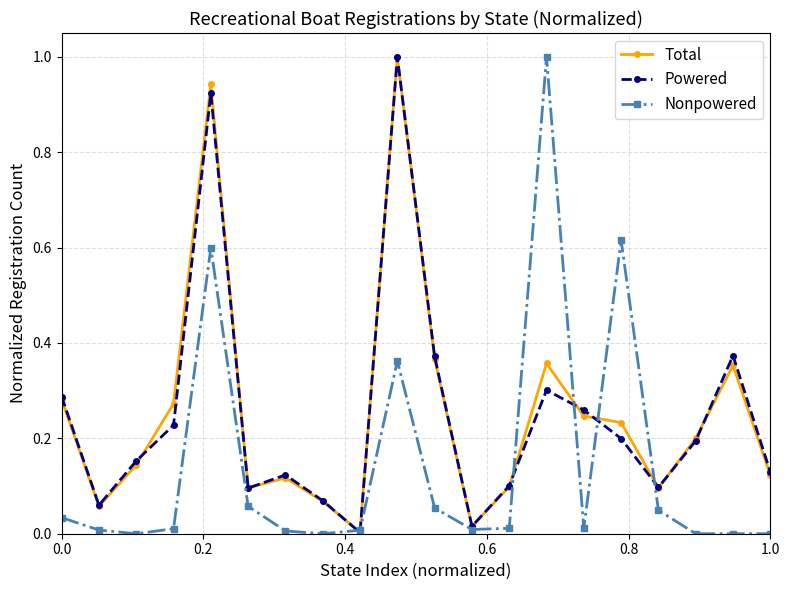

What is the highest value of the Powered series?

1.0